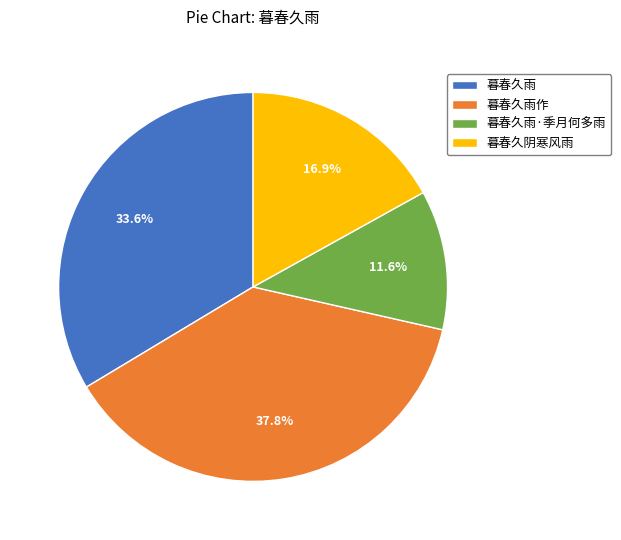

Is it true that 暮春久雨·季月何多雨 is 1% of the pie?

False